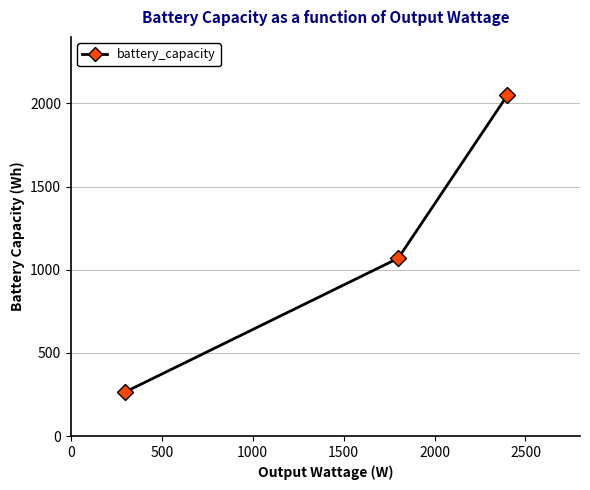

What is the difference between the maximum and second lowest values?

979